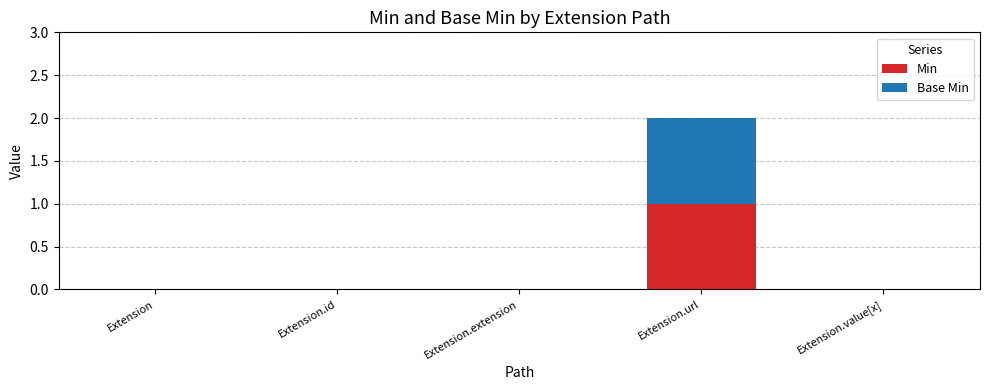

At which label does Min reach its peak?

Extension.url